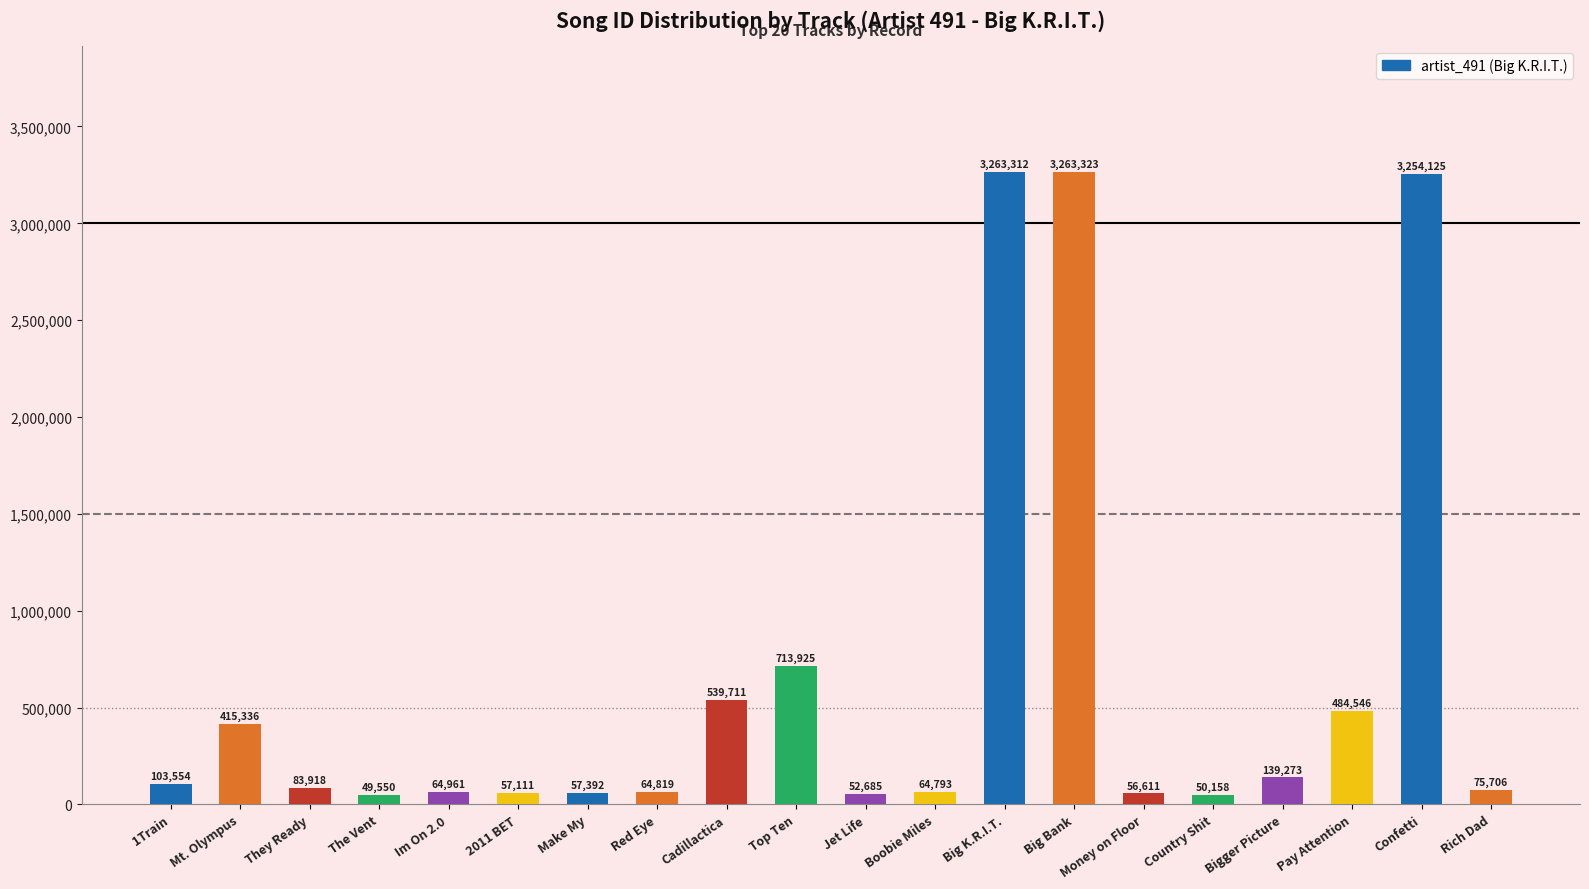

Which category has the lowest value across all series?

The Vent